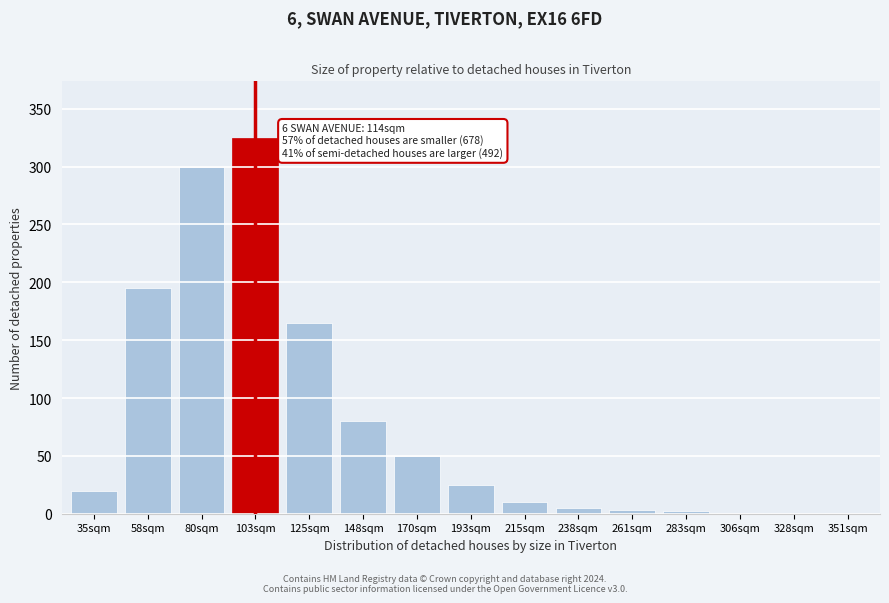

The chart shows a value of 300 at 80sqm. True or false?

True